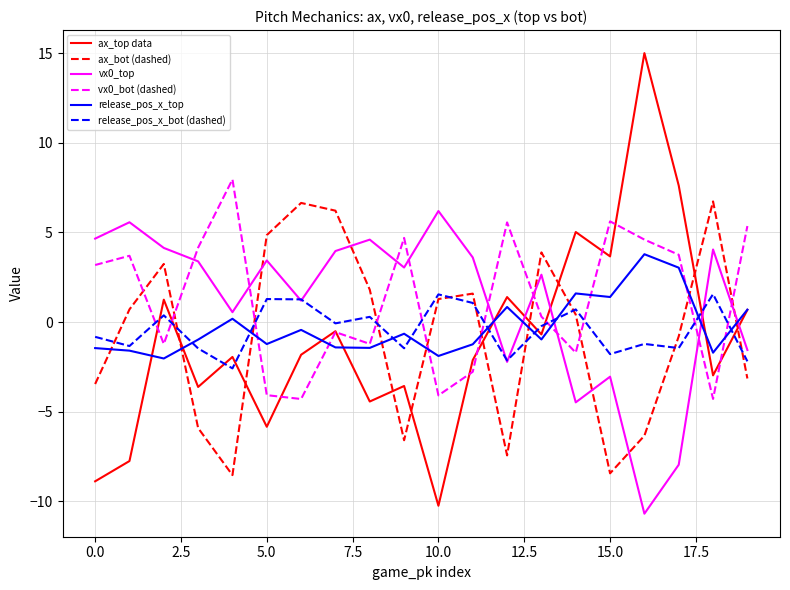

Which series ends up on top after the final intersection of ax_top data and ax_bot (dashed)?

ax_top data